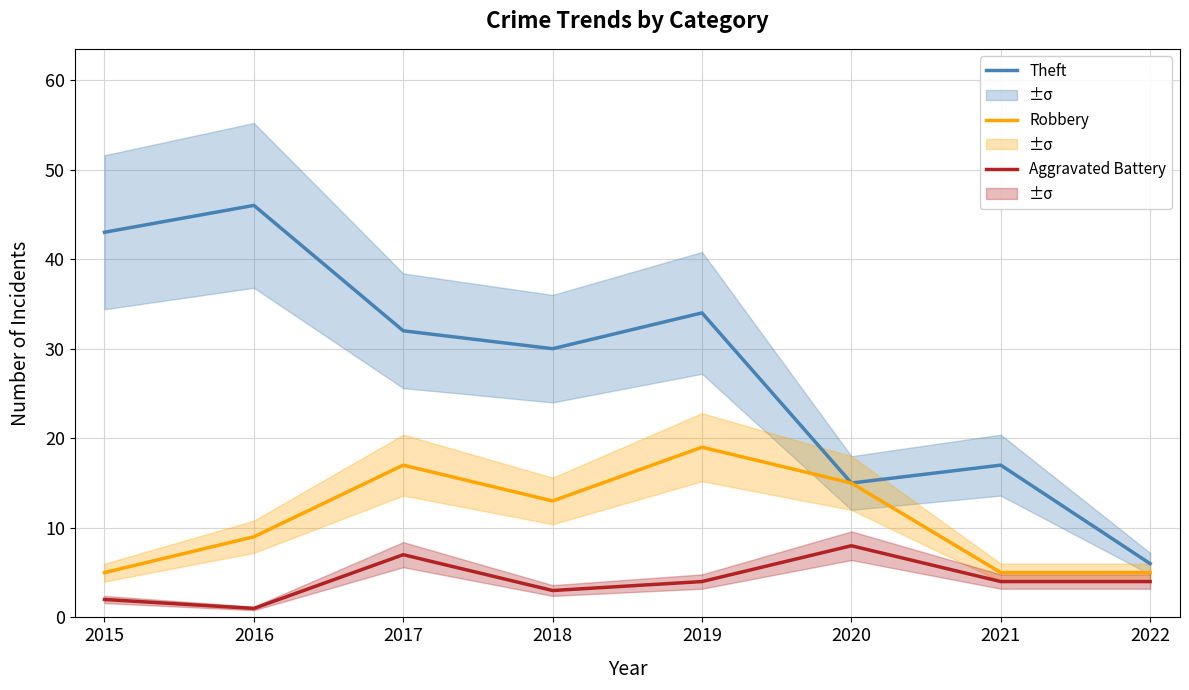

Read the Theft value at 2018, to the nearest 10.

30